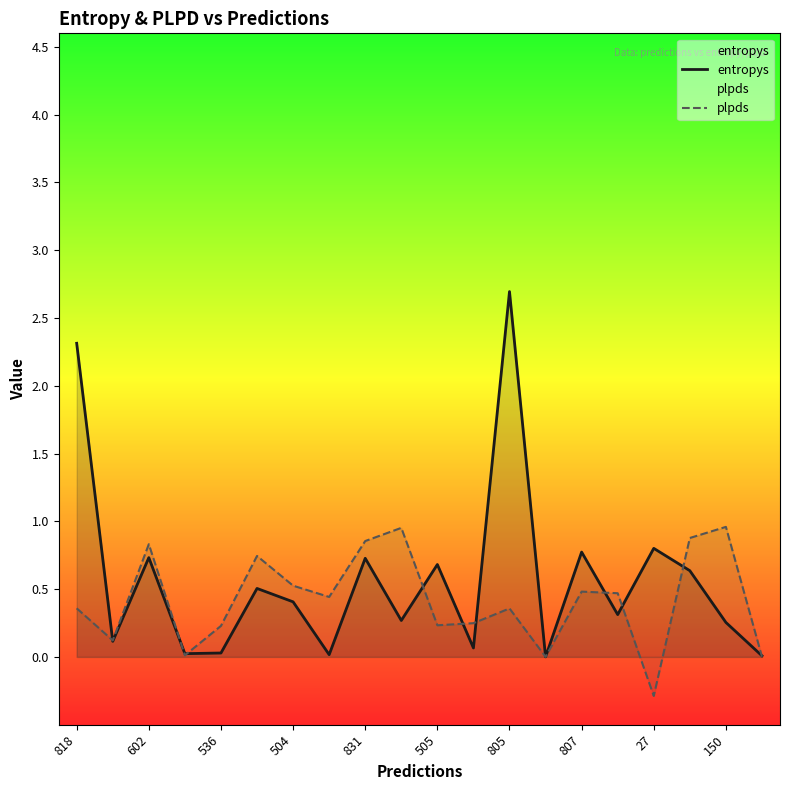

The value of plpds at 13 is 0.0. True or false?

True